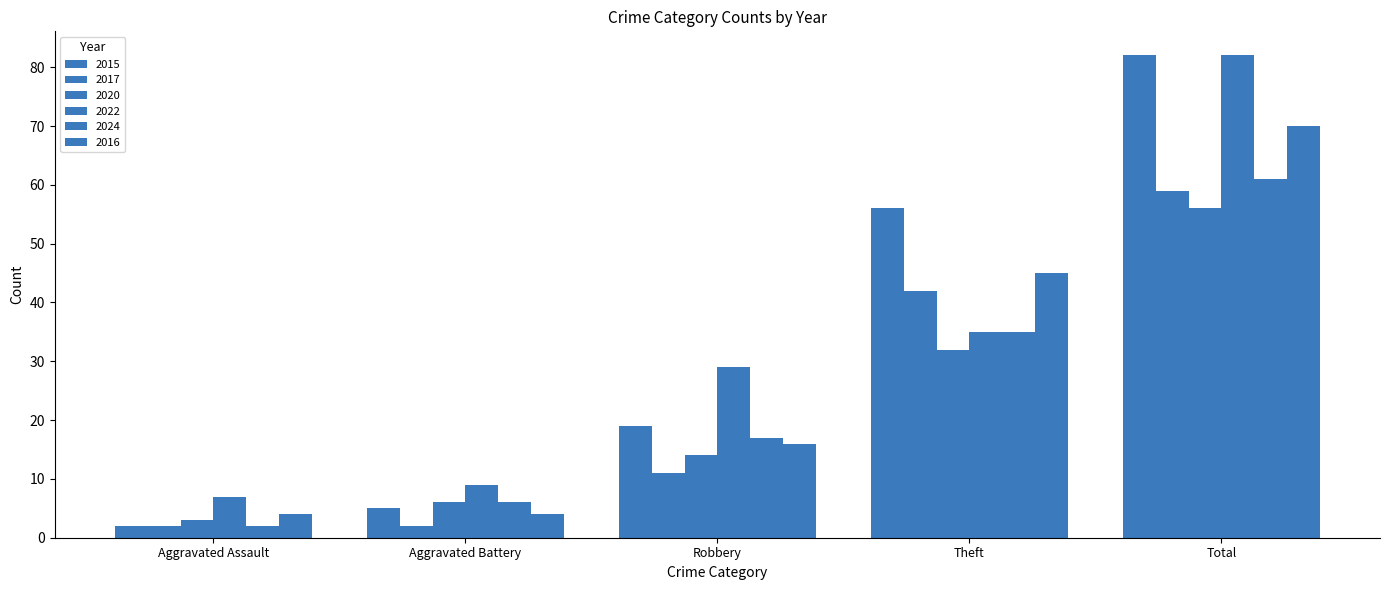

Count the number of categories in the chart.

5